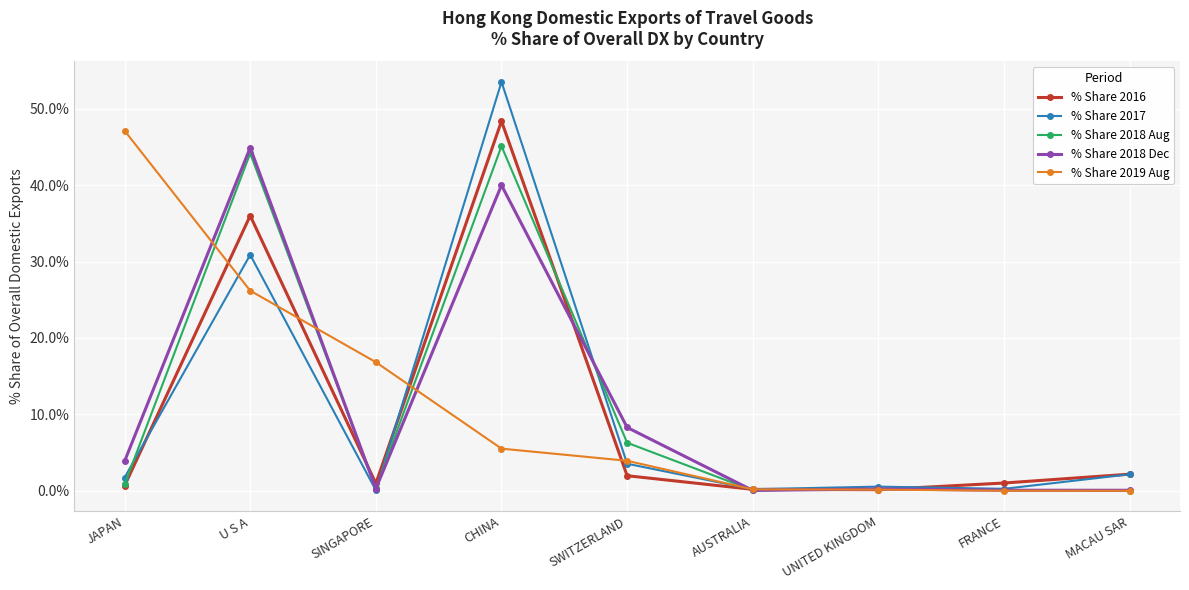

Where is the first local minimum for % Share 2018 Aug?

SINGAPORE